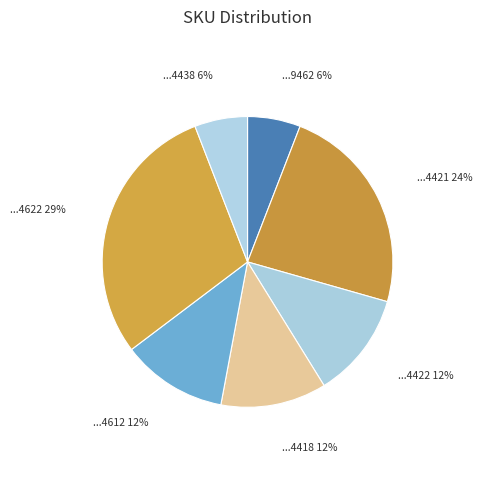

How many segments does this pie chart have?

7